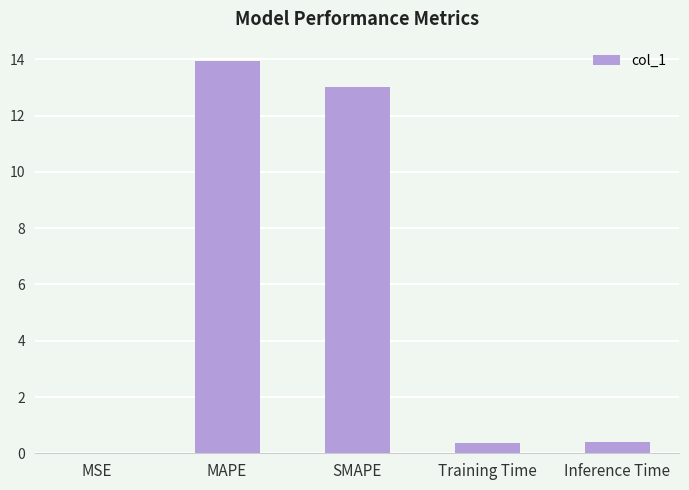

Count the number of categories in the chart.

5